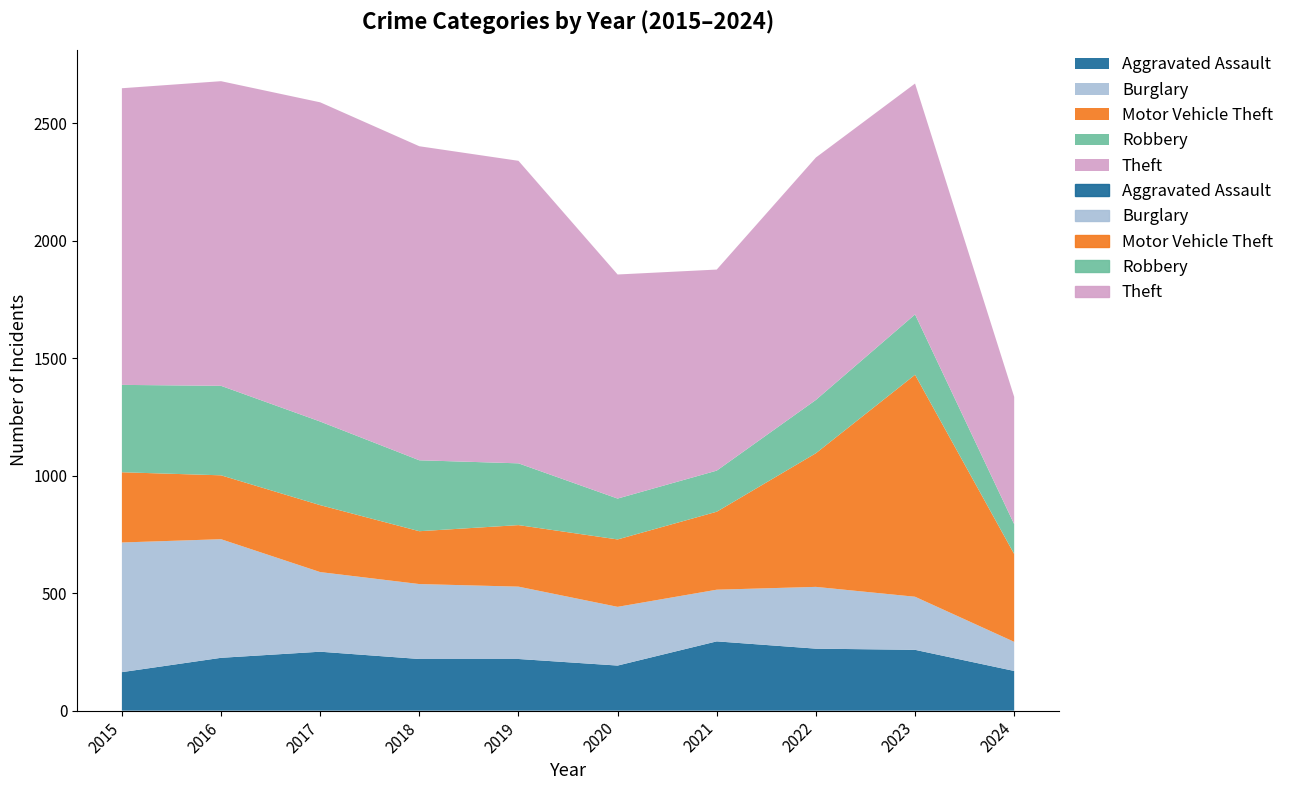

Where is the first local minimum for Burglary?

2021